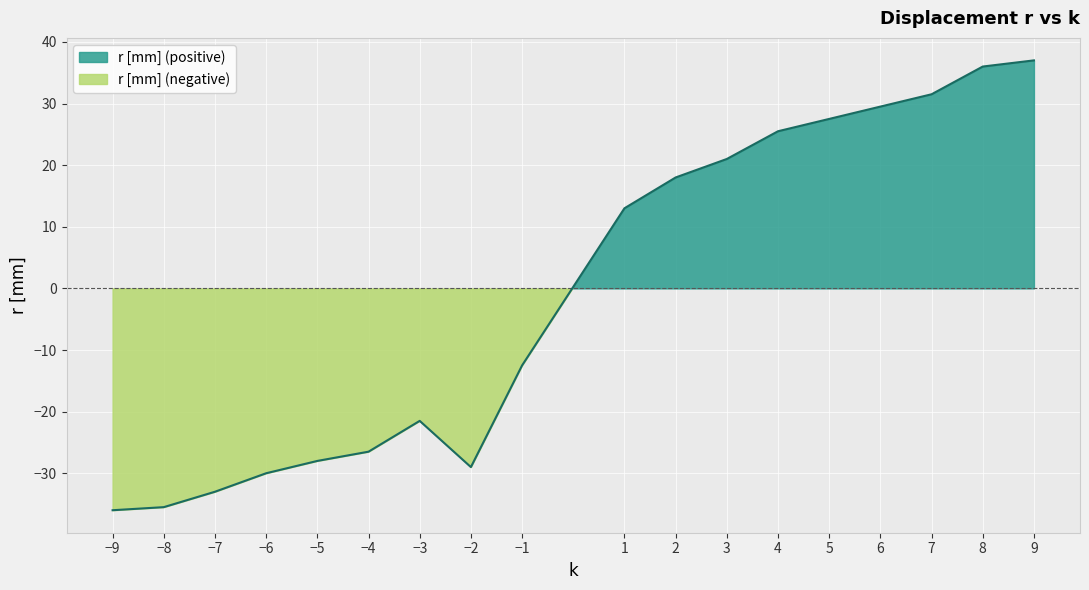

List the labels in order of value, smallest first.

-9, -8, -7, -6, -2, -5, -4, -3, -1, 1, 2, 3, 4, 5, 6, 7, 8, 9